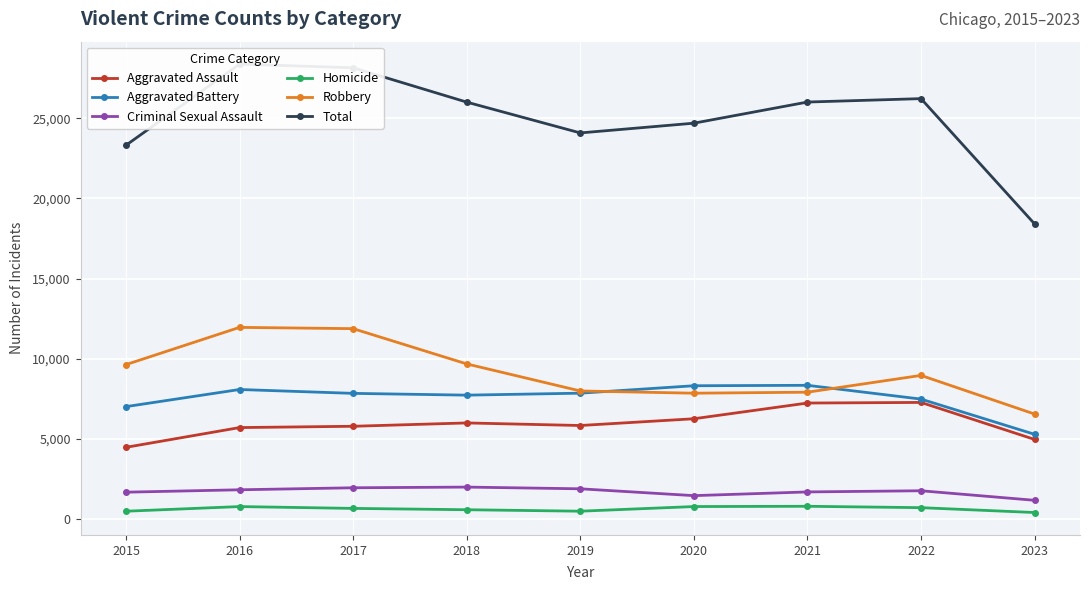

True or false: Homicide and Total cross at least once.

False